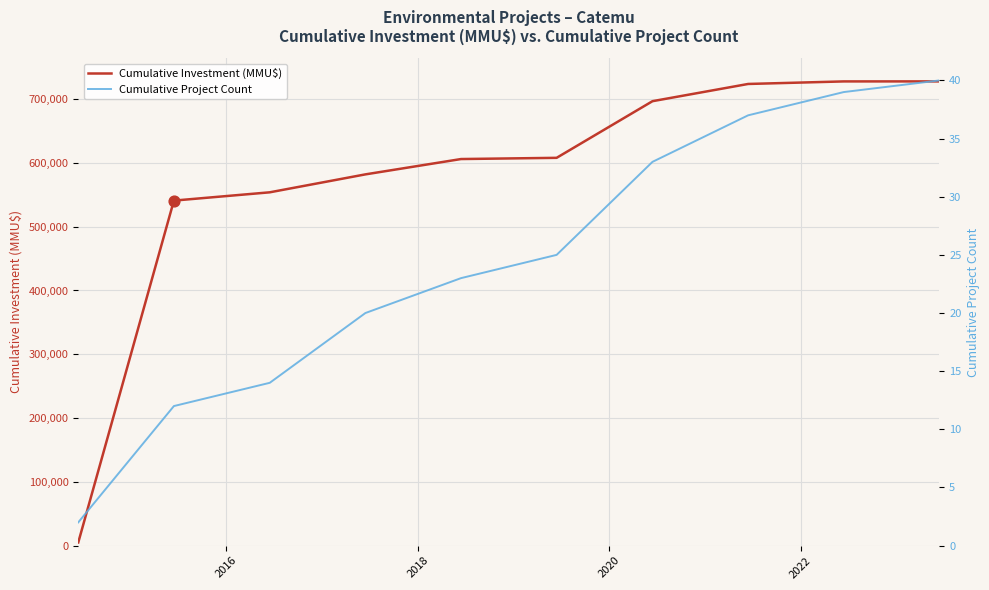

Which series contains the lowest Y value?

Cumulative Project Count